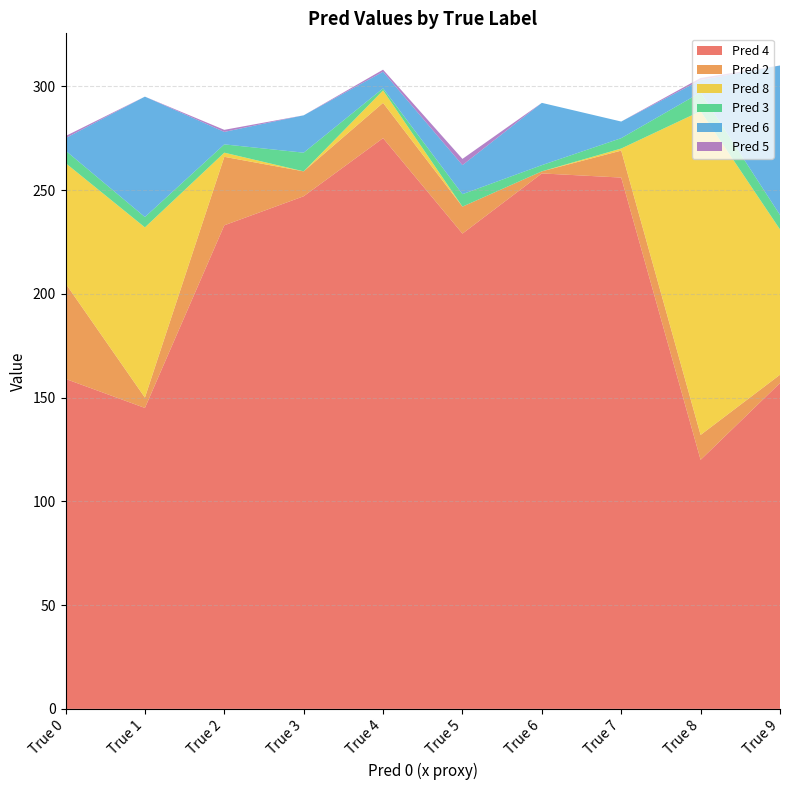

Reading left to right, extract all data points from this chart.

Pred 4: True 0=159	True 1=145	True 2=233	True 3=247	True 4=275	True 5=229	True 6=258	True 7=256	True 8=120	True 9=157
Pred 2: True 0=46	True 1=5	True 2=33	True 3=12	True 4=17	True 5=13	True 6=1	True 7=13	True 8=12	True 9=4
Pred 8: True 0=58	True 1=82	True 2=2	True 3=0	True 4=6	True 5=0	True 6=0	True 7=1	True 8=156	True 9=70
Pred 3: True 0=6	True 1=5	True 2=4	True 3=9	True 4=1	True 5=6	True 6=3	True 7=5	True 8=9	True 9=7
Pred 6: True 0=6	True 1=58	True 2=6	True 3=18	True 4=8	True 5=14	True 6=30	True 7=8	True 8=6	True 9=72
Pred 5: True 0=1	True 1=0	True 2=1	True 3=0	True 4=1	True 5=3	True 6=0	True 7=0	True 8=1	True 9=0